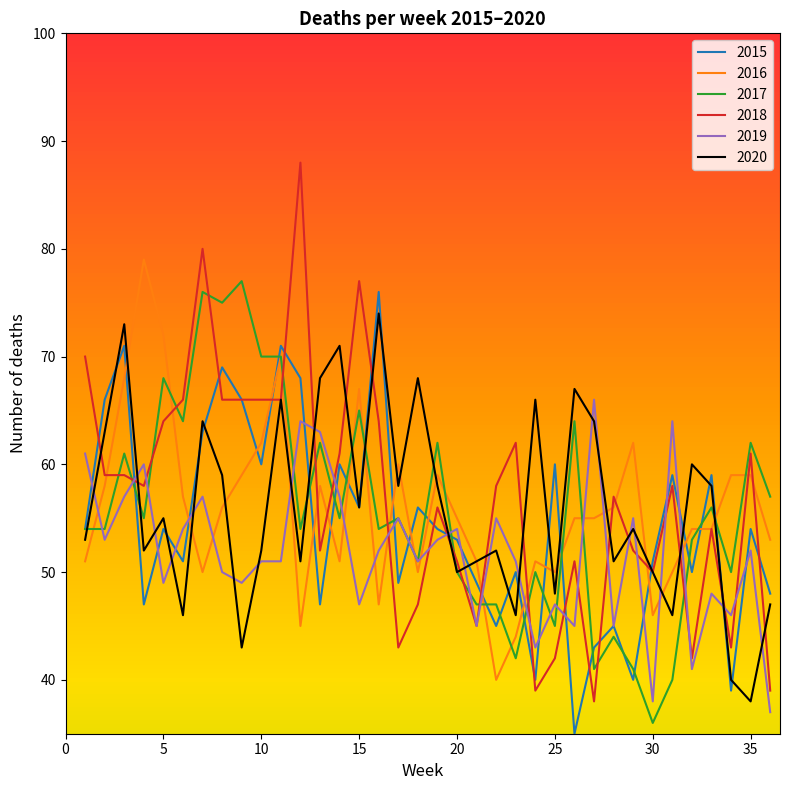

What is the lowest value of the 2018 series?

38